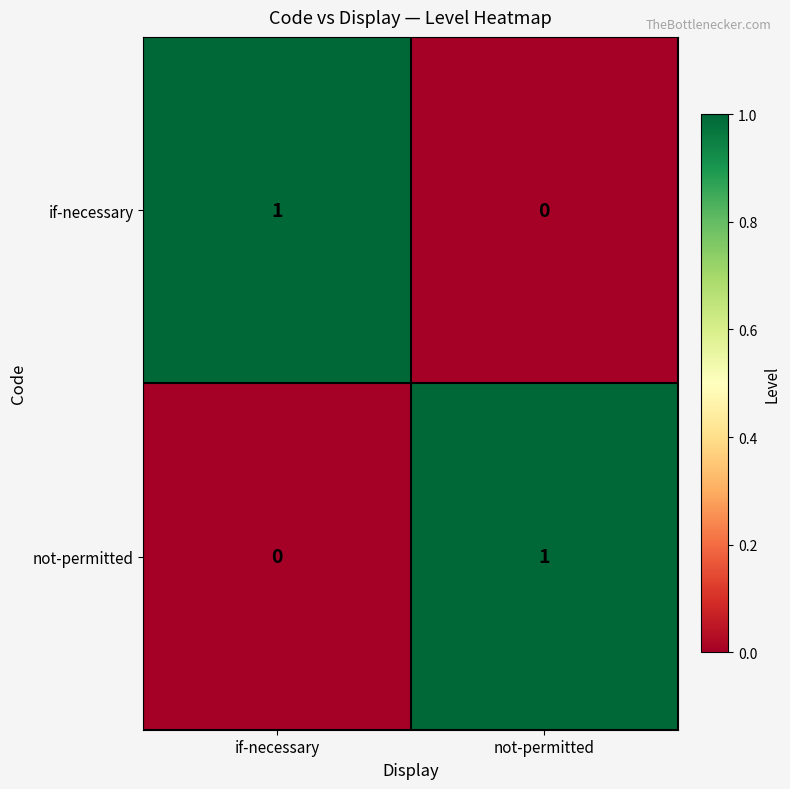

Which category has the highest value in the not-permitted series?

not-permitted